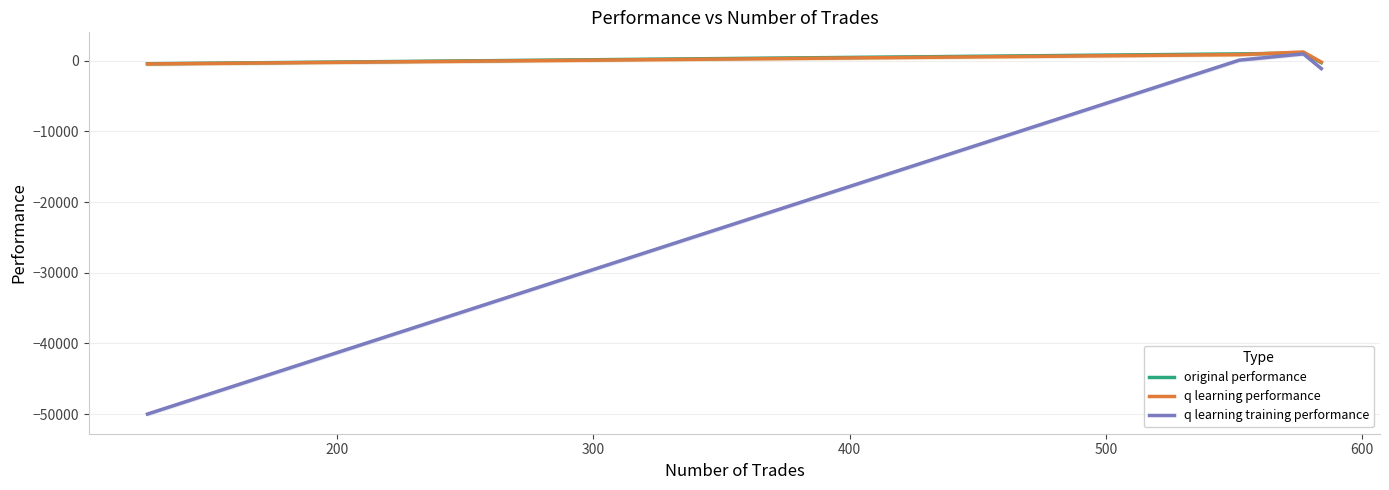

What is the maximum value shown in the chart?

1247.7